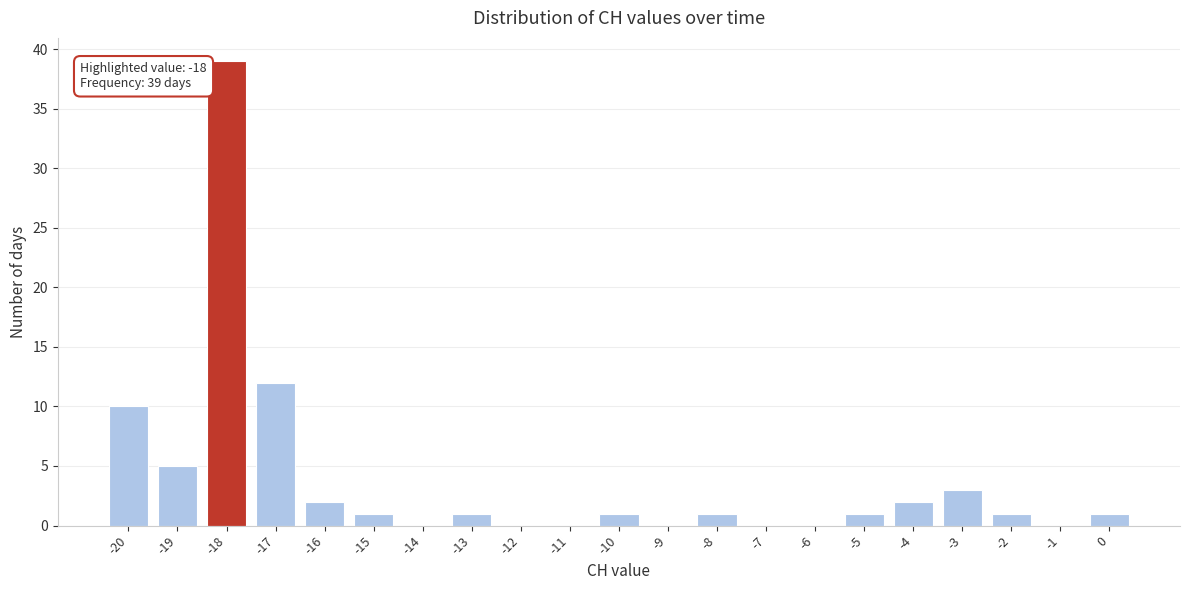

Over which range of the x-axis is the bar tallest?

-18.5 to -17.5